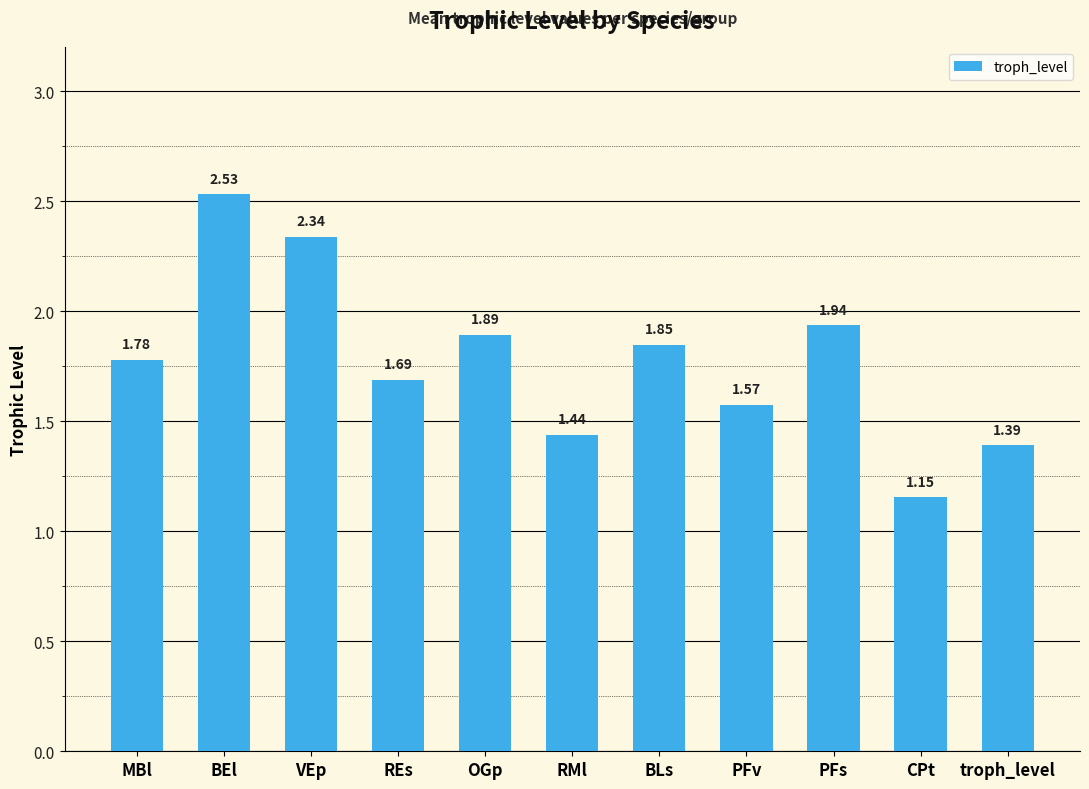

List the labels in order of value, smallest first.

CPt, troph_level, RMl, PFv, REs, MBl, BLs, OGp, PFs, VEp, BEl